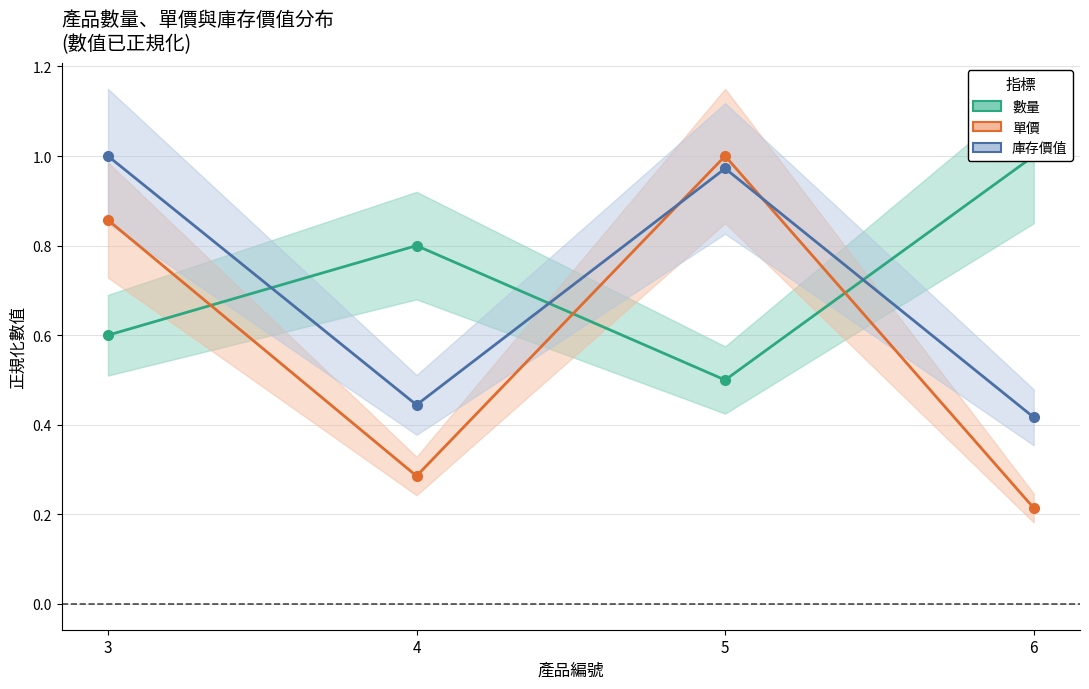

What are all the series names shown in the legend?

數量, 單價, 庫存價值